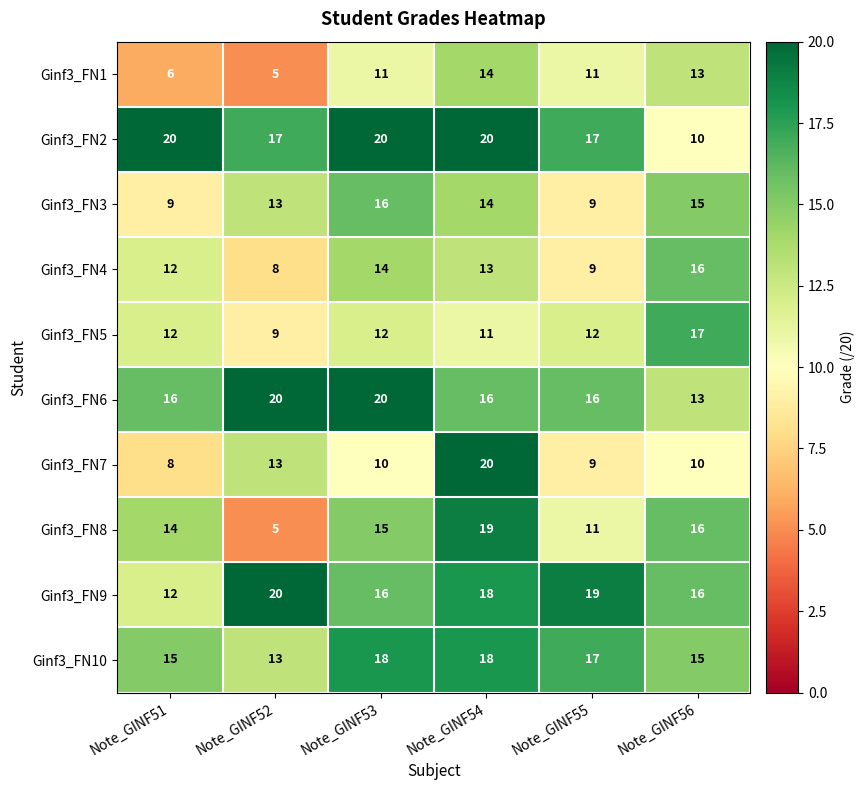

What is the sum of the Ginf3_FN7 values at Note_GINF54 and Note_GINF56?

30